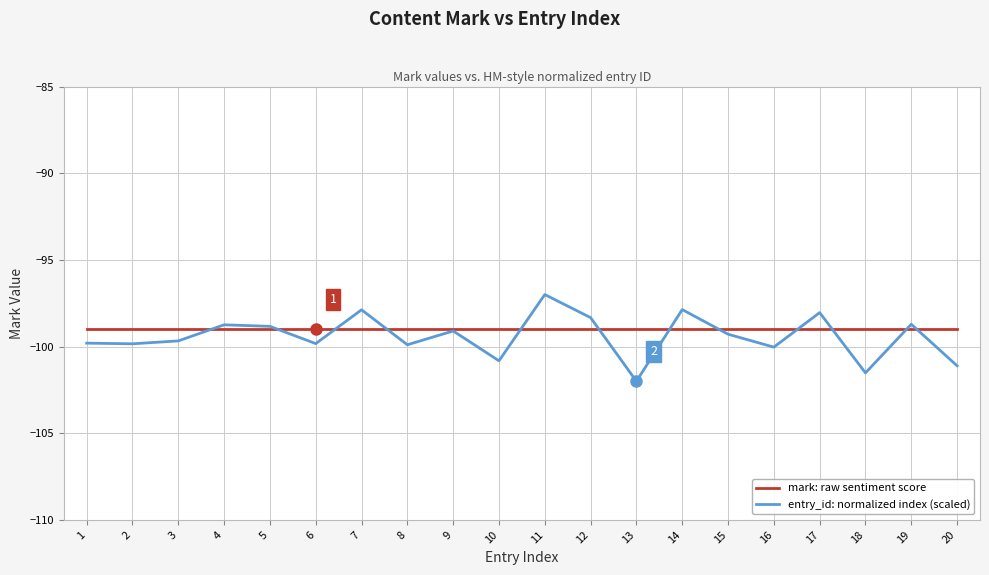

Does the chart display data point markers on the line(s)?

No